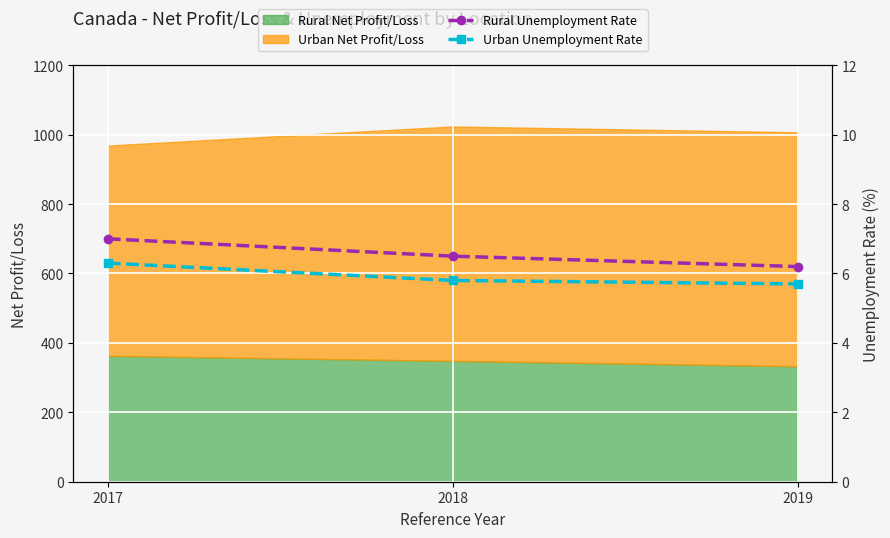

Is it true that Urban Unemployment Rate equals 9.5 at 2018?

False